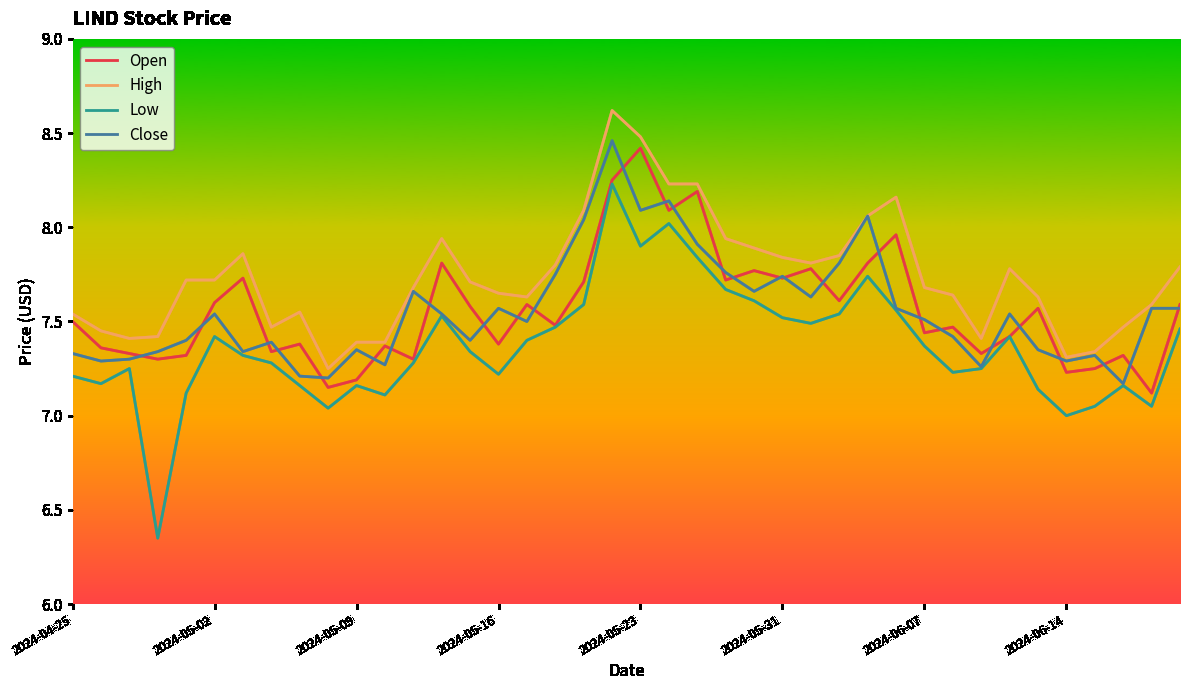

Which series has the largest total across all categories?

High